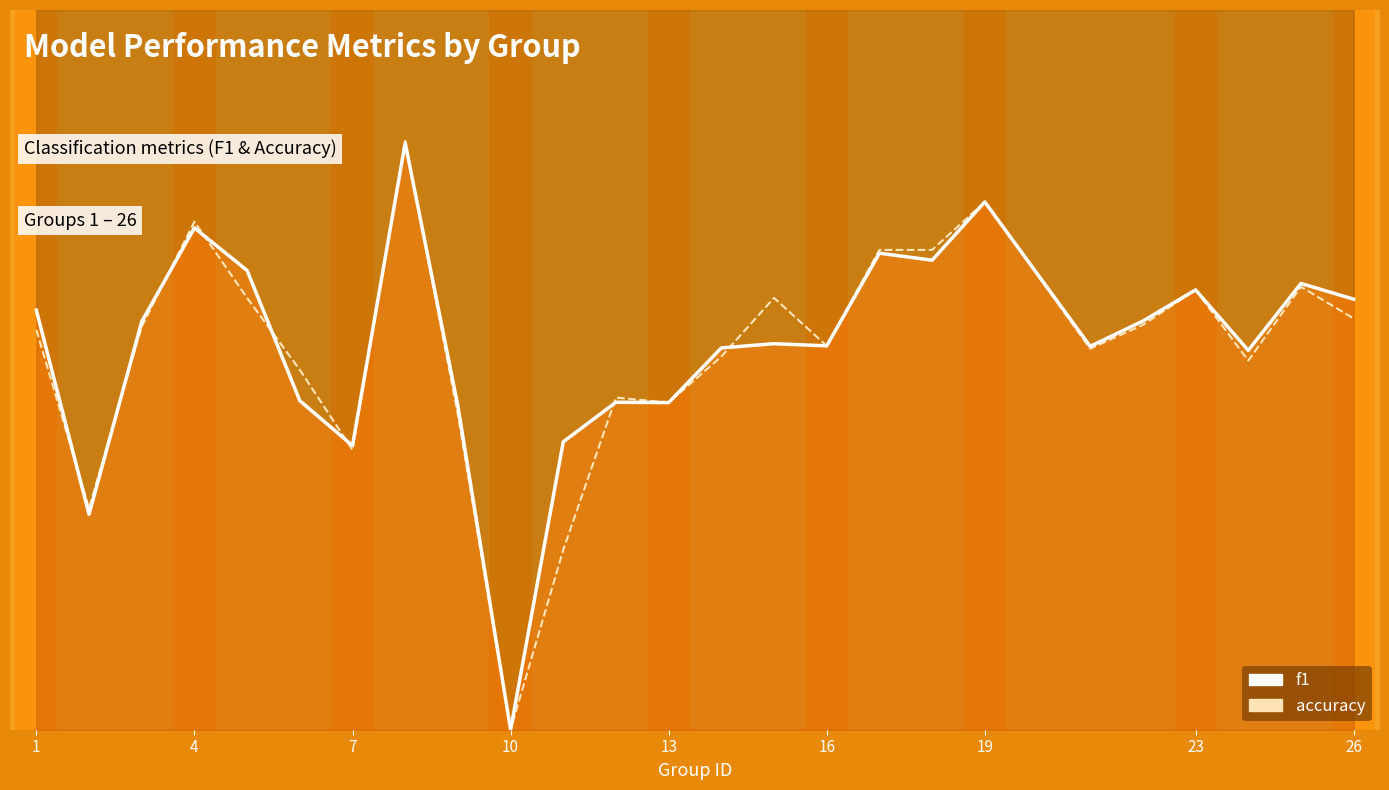

Does the chart display data point markers on the line(s)?

No